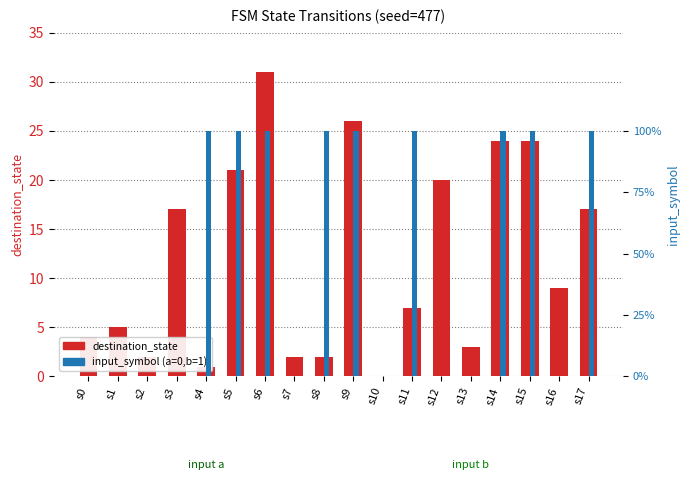

Which category has the highest value across all series?

s6